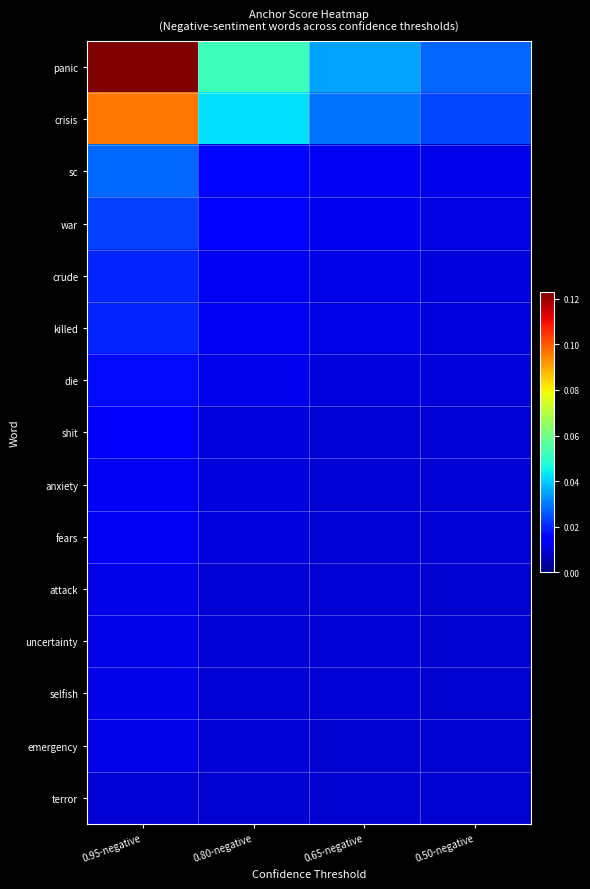

Reading left to right, list all the values displayed in this chart.

panic: 0.95-negative=0.1	0.80-negative=0.1	0.65-negative=0.0	0.50-negative=0.0
crisis: 0.95-negative=0.1	0.80-negative=0.0	0.65-negative=0.0	0.50-negative=0.0
sc: 0.95-negative=0.0	0.80-negative=0.0	0.65-negative=0.0	0.50-negative=0.0
war: 0.95-negative=0.0	0.80-negative=0.0	0.65-negative=0.0	0.50-negative=0.0
crude: 0.95-negative=0.0	0.80-negative=0.0	0.65-negative=0.0	0.50-negative=0.0
killed: 0.95-negative=0.0	0.80-negative=0.0	0.65-negative=0.0	0.50-negative=0.0
die: 0.95-negative=0.0	0.80-negative=0.0	0.65-negative=0.0	0.50-negative=0.0
shit: 0.95-negative=0.0	0.80-negative=0.0	0.65-negative=0.0	0.50-negative=0.0
anxiety: 0.95-negative=0.0	0.80-negative=0.0	0.65-negative=0.0	0.50-negative=0.0
fears: 0.95-negative=0.0	0.80-negative=0.0	0.65-negative=0.0	0.50-negative=0.0
attack: 0.95-negative=0.0	0.80-negative=0.0	0.65-negative=0.0	0.50-negative=0.0
uncertainty: 0.95-negative=0.0	0.80-negative=0.0	0.65-negative=0.0	0.50-negative=0.0
selfish: 0.95-negative=0.0	0.80-negative=0.0	0.65-negative=0.0	0.50-negative=0.0
emergency: 0.95-negative=0.0	0.80-negative=0.0	0.65-negative=0.0	0.50-negative=0.0
terror: 0.95-negative=0.0	0.80-negative=0.0	0.65-negative=0.0	0.50-negative=0.0